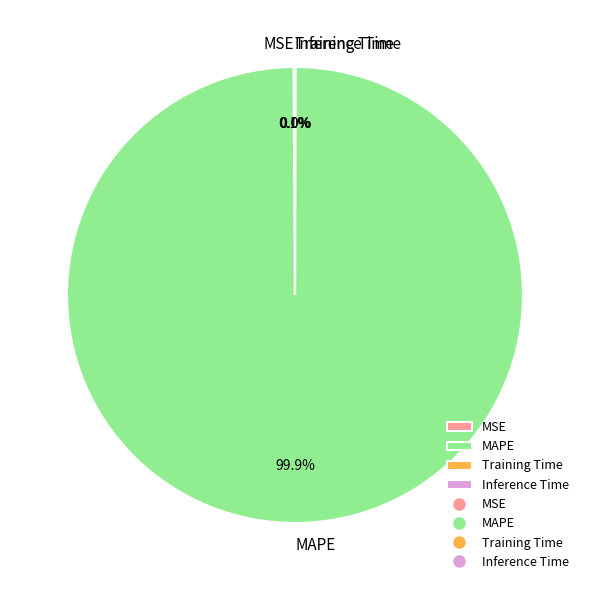

Which category has the biggest portion of the pie?

MAPE